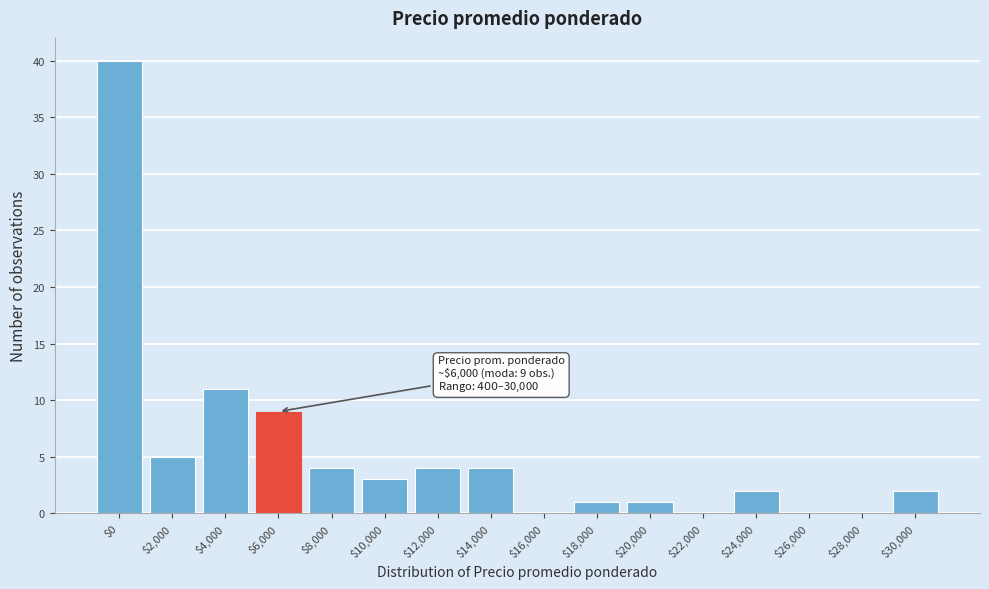

At which label is the value closest to 20?

$4,000